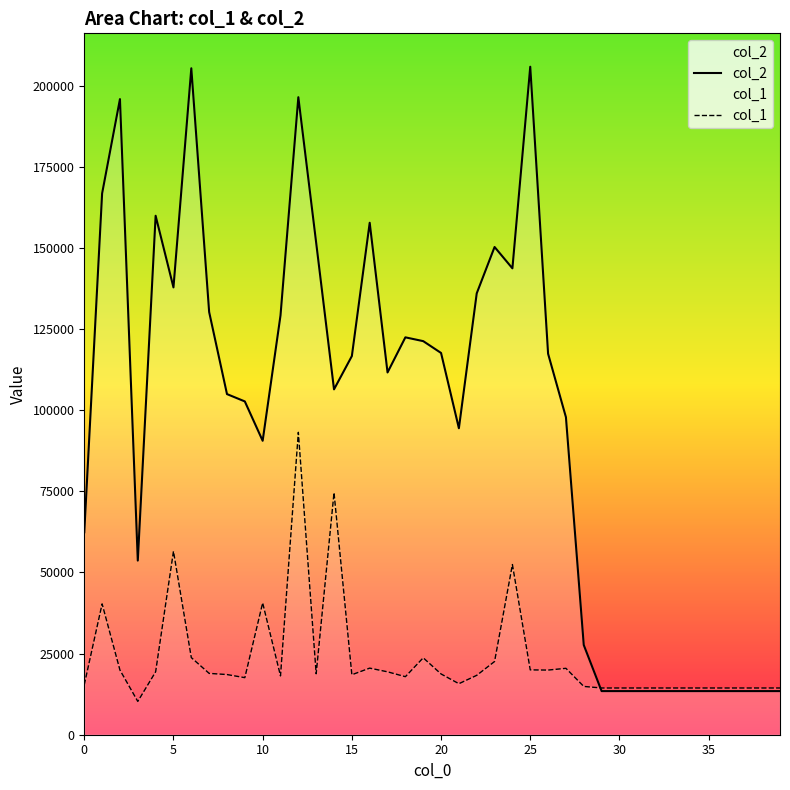

Where do col_2 and col_1 first cross each other?

28 and 29